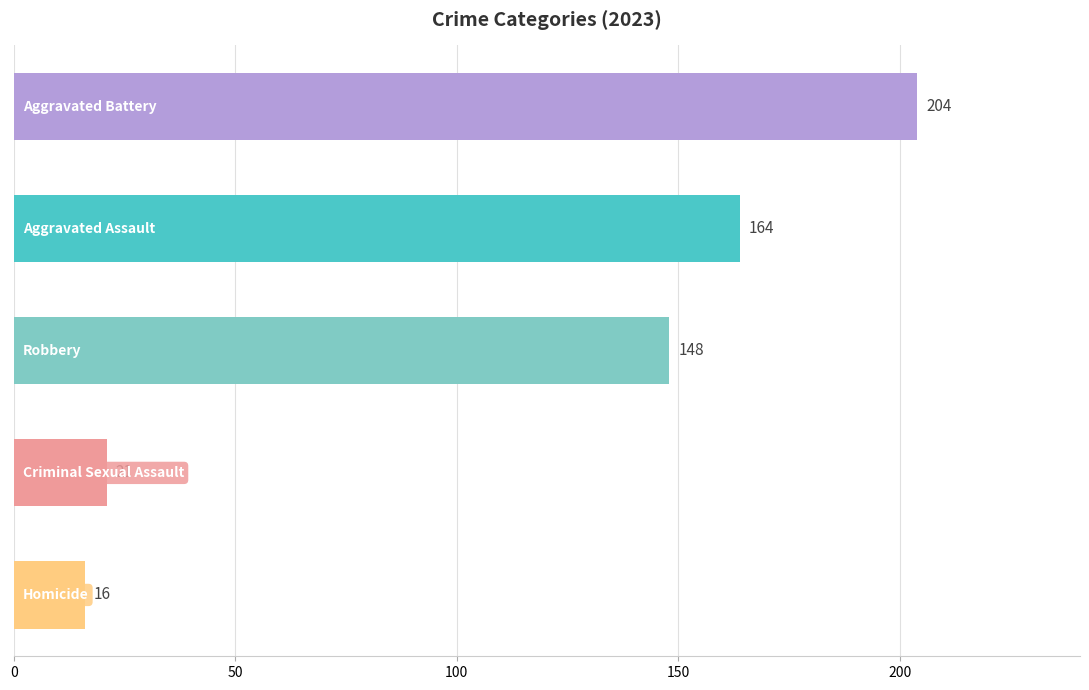

Does the chart contain stacked bars?

No